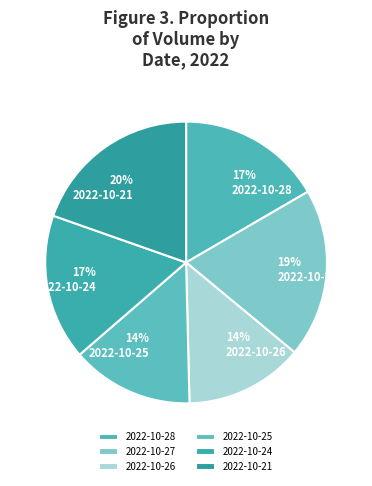

To the nearest percent, what portion does 2022-10-26 represent?

14%